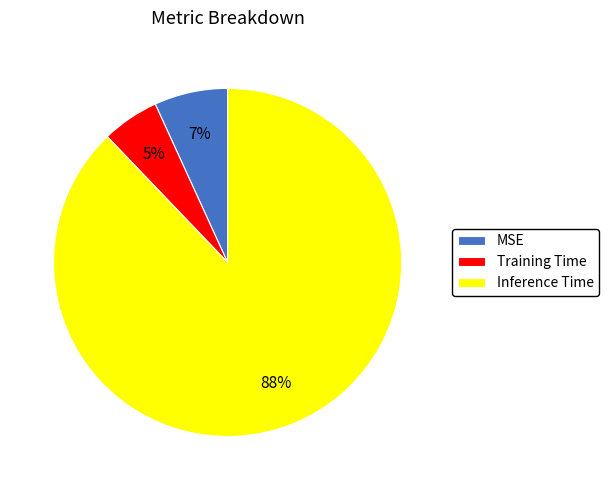

Which slice represents more than half of the pie?

Inference Time